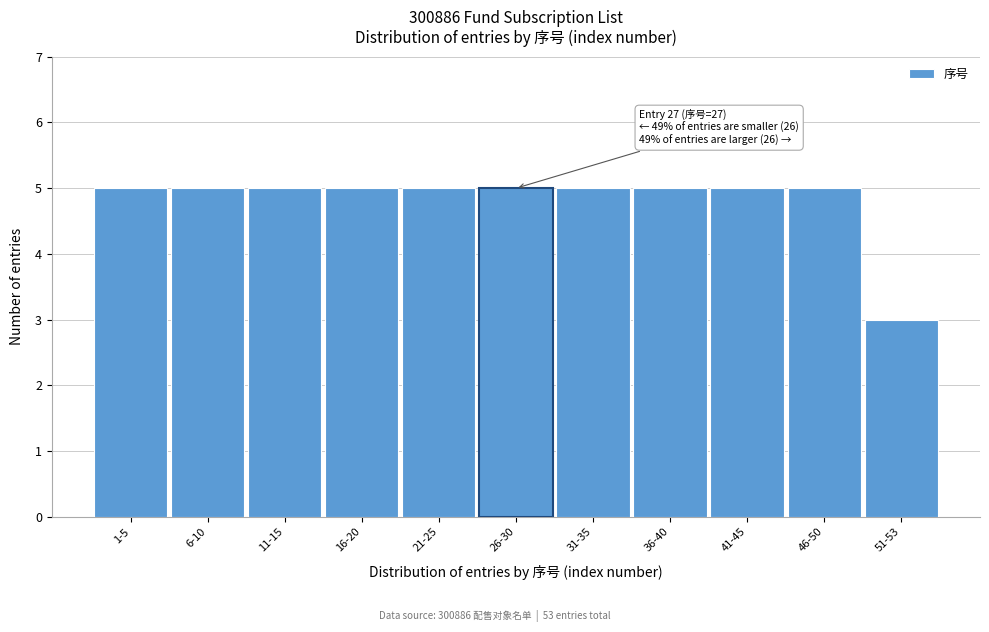

Reading left to right, list all the values displayed in this chart.

1-5=5	6-10=5	11-15=5	16-20=5	21-25=5	26-30=5	31-35=5	36-40=5	41-45=5	46-50=5	51-53=3